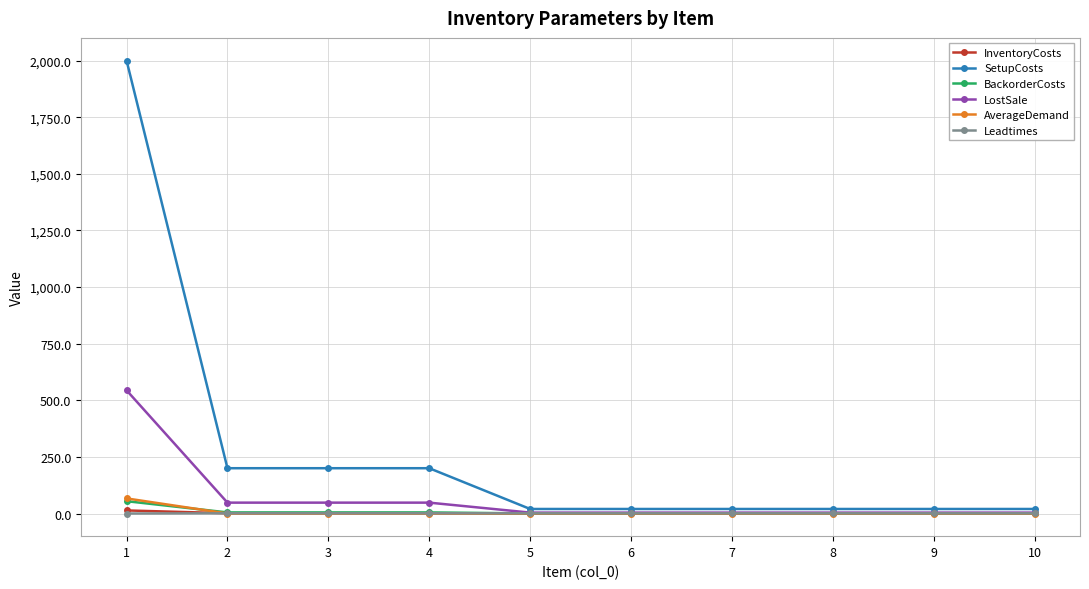

The value of InventoryCosts at 8 is 0.1. True or false?

True